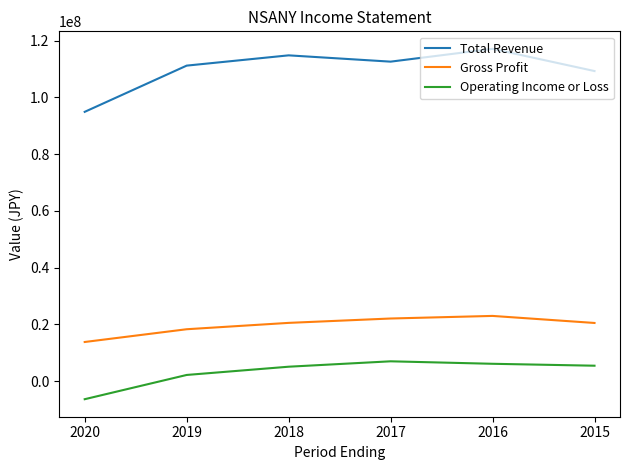

At 2015, list the series in order from smallest to largest.

Operating Income or Loss, Gross Profit, Total Revenue